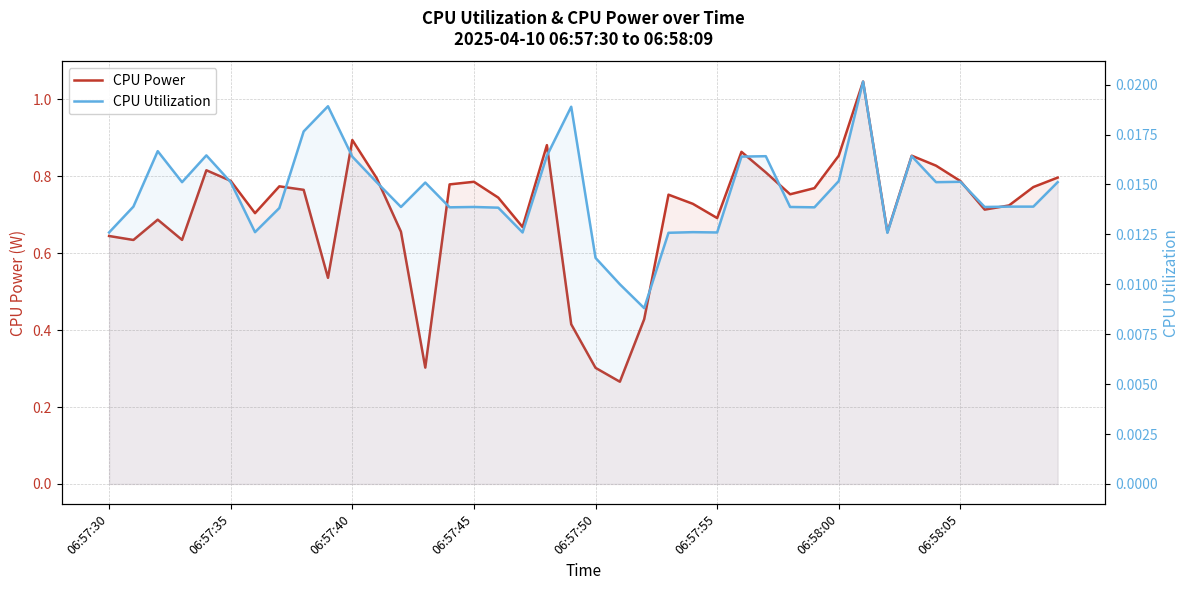

At which label does CPU Utilization reach its minimum?

22